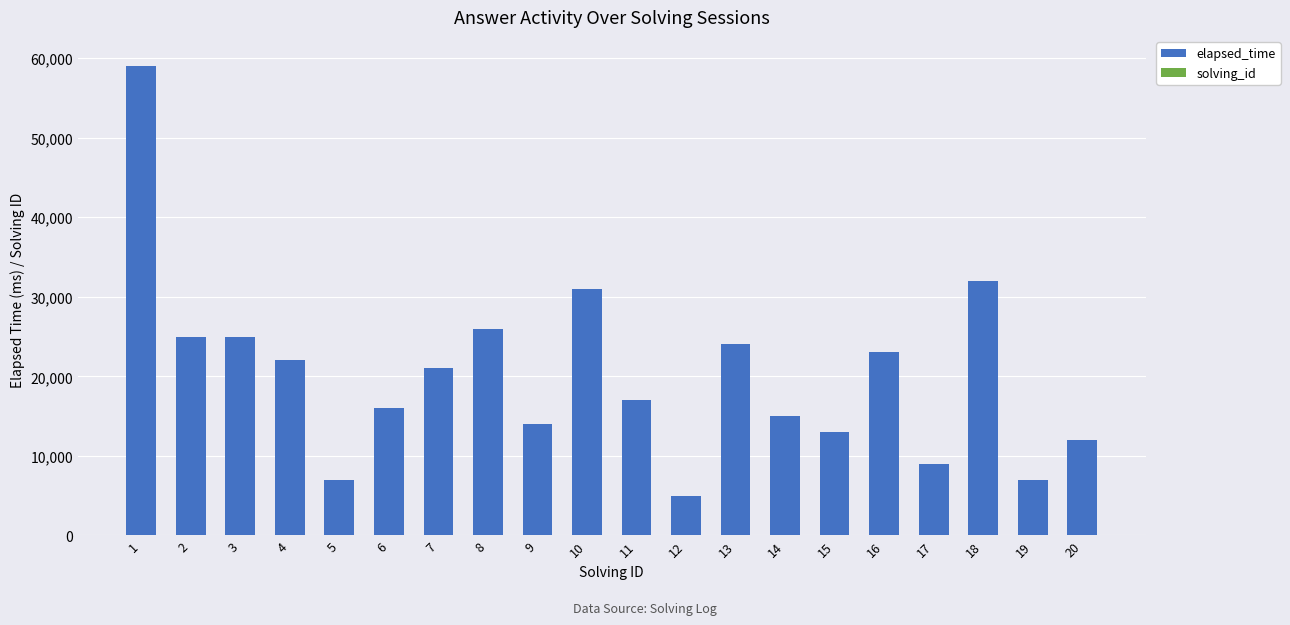

What is the highest value of the elapsed_time series?

59000